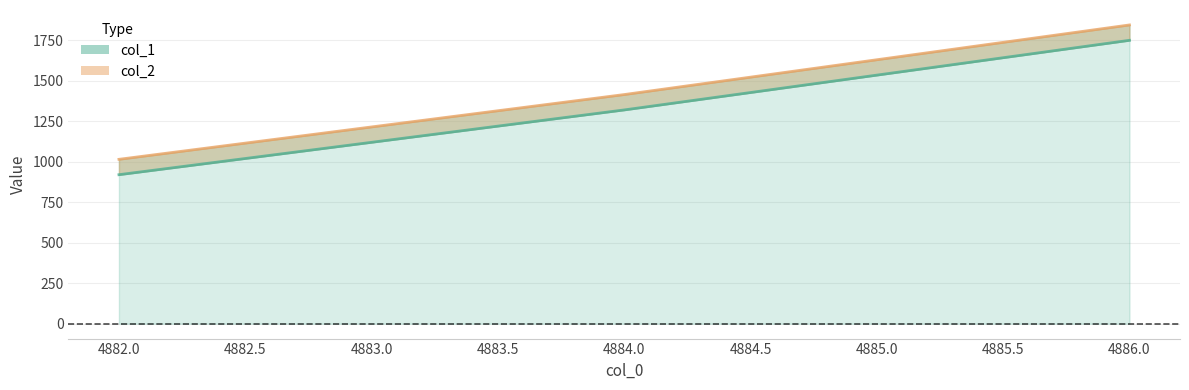

The value of col_2 at 4886 is 891. True or false?

False